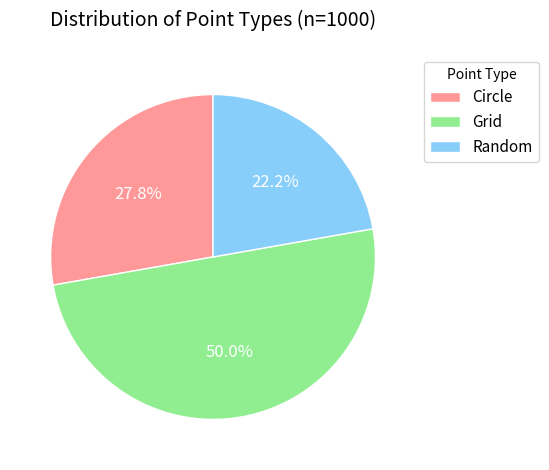

To the nearest percent, what is the average slice percentage?

33%